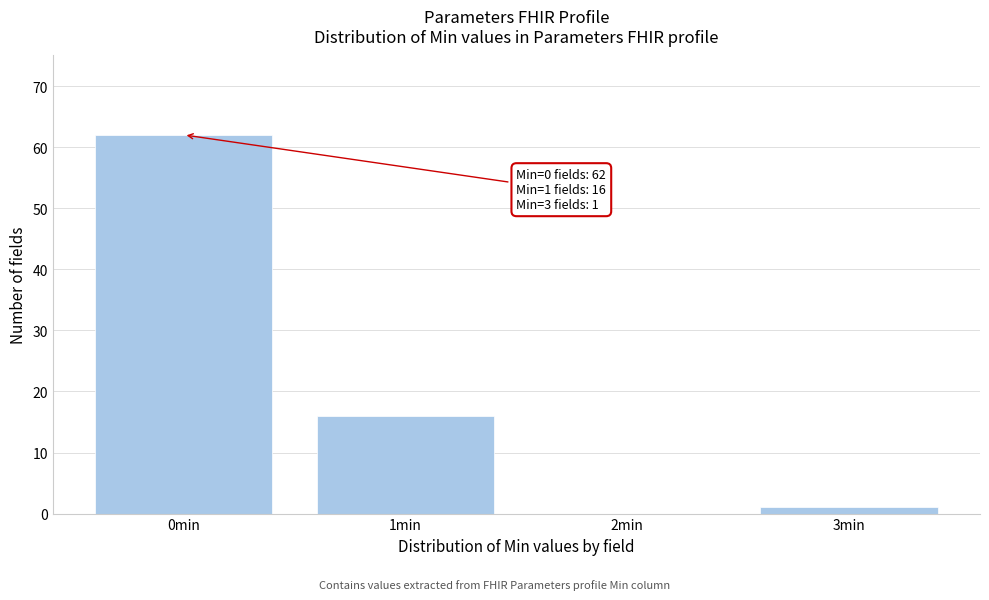

Reading right to left, extract all data points from this chart.

3min=1	2min=0	1min=16	0min=62